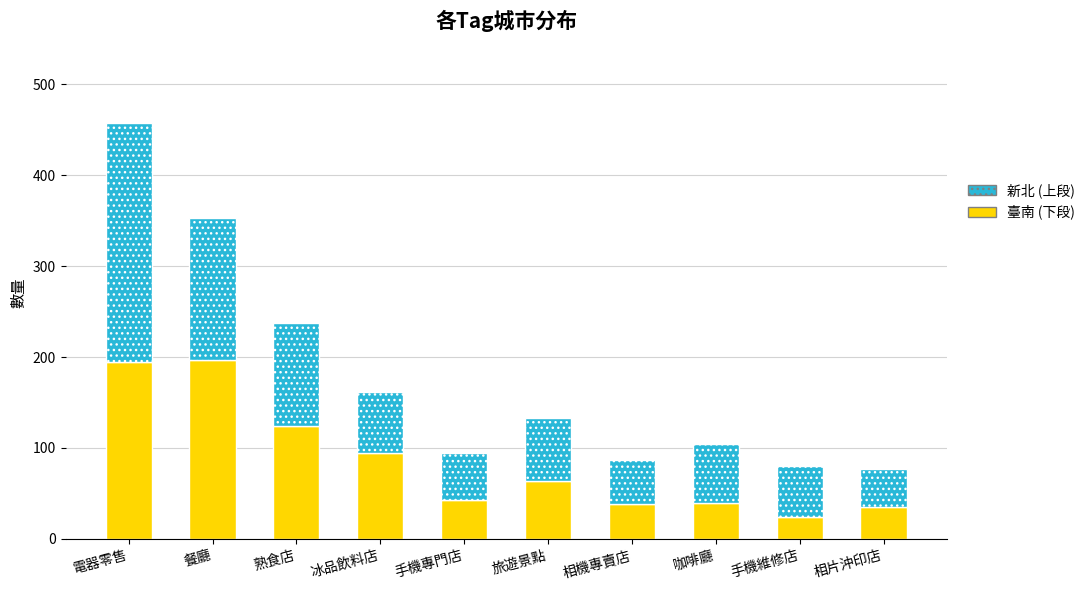

What is the total value across all series at 電器零售?

458